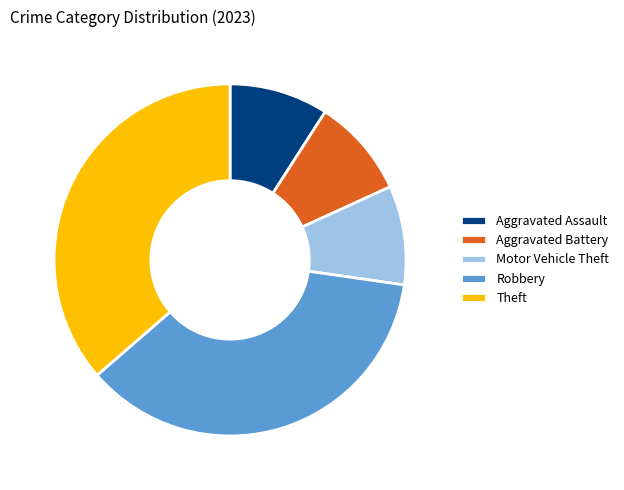

Combined, do Aggravated Assault and Theft account for over 50%?

No